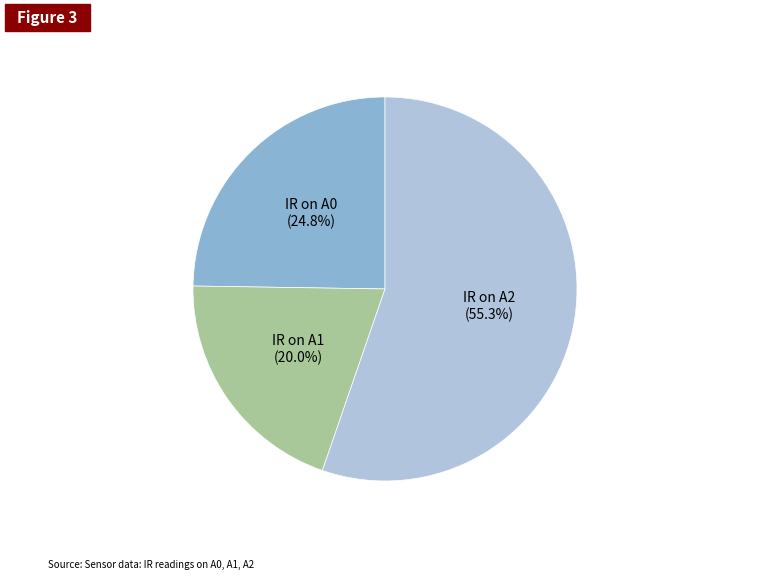

Which has a higher value, IR on A1 or IR on A0?

IR on A0